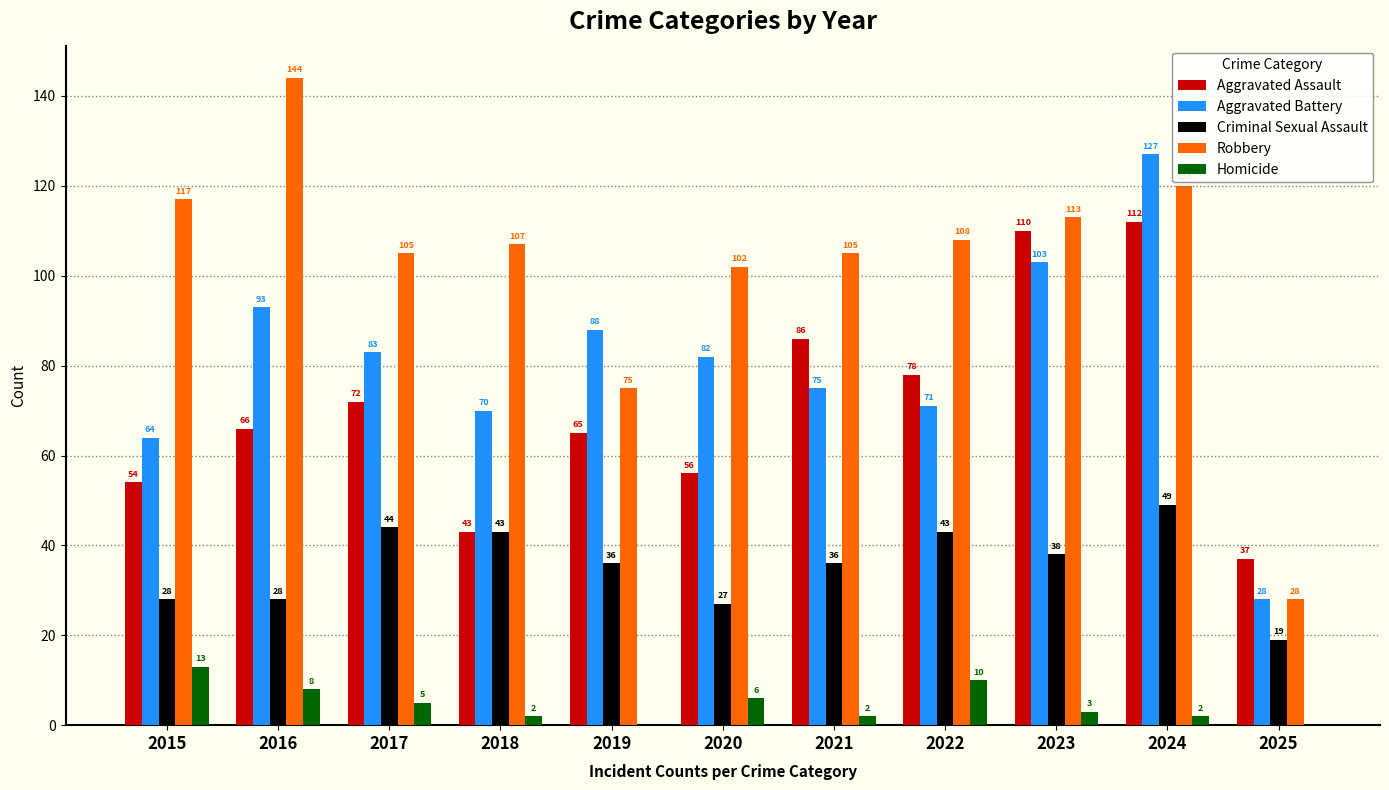

Reading left to right, extract all data points from this chart.

Aggravated Assault: 2015=54	2016=66	2017=72	2018=43	2019=65	2020=56	2021=86	2022=78	2023=110	2024=112	2025=37
Aggravated Battery: 2015=64	2016=93	2017=83	2018=70	2019=88	2020=82	2021=75	2022=71	2023=103	2024=127	2025=28
Criminal Sexual Assault: 2015=28	2016=28	2017=44	2018=43	2019=36	2020=27	2021=36	2022=43	2023=38	2024=49	2025=19
Robbery: 2015=117	2016=144	2017=105	2018=107	2019=75	2020=102	2021=105	2022=108	2023=113	2024=120	2025=28
Homicide: 2015=13	2016=8	2017=5	2018=2	2019=0	2020=6	2021=2	2022=10	2023=3	2024=2	2025=0